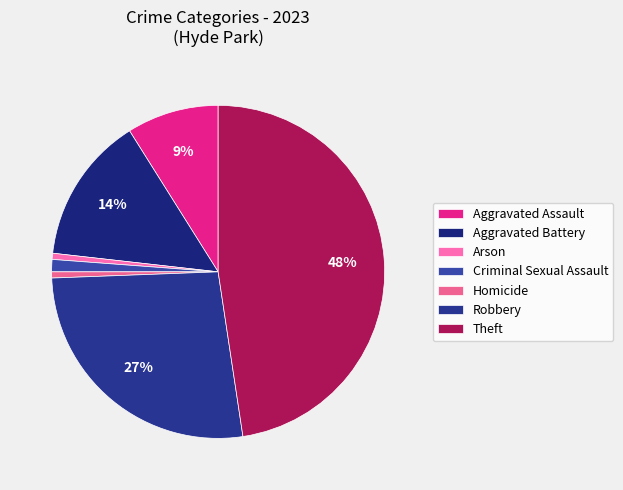

Rank the categories by value from lowest to highest.

Arson, Homicide, Criminal Sexual Assault, Aggravated Assault, Aggravated Battery, Robbery, Theft